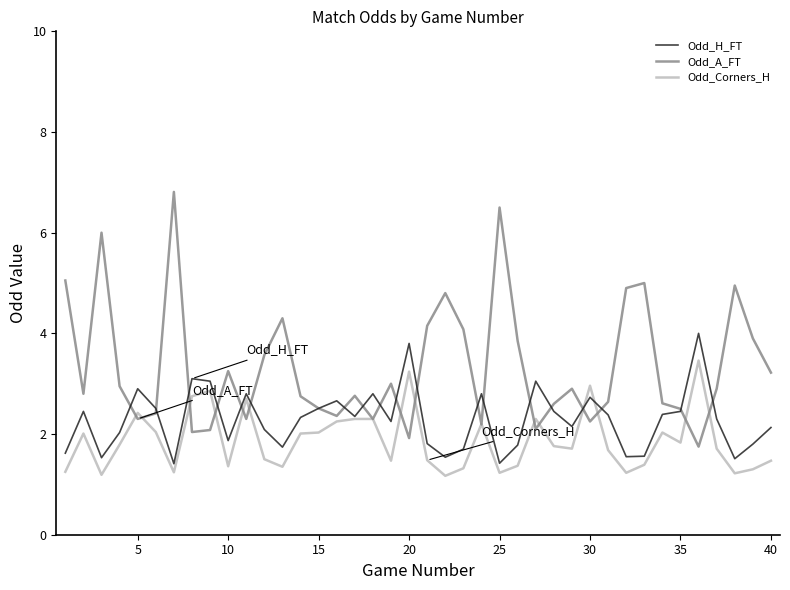

Which series has the largest range (max minus min)?

Odd_A_FT